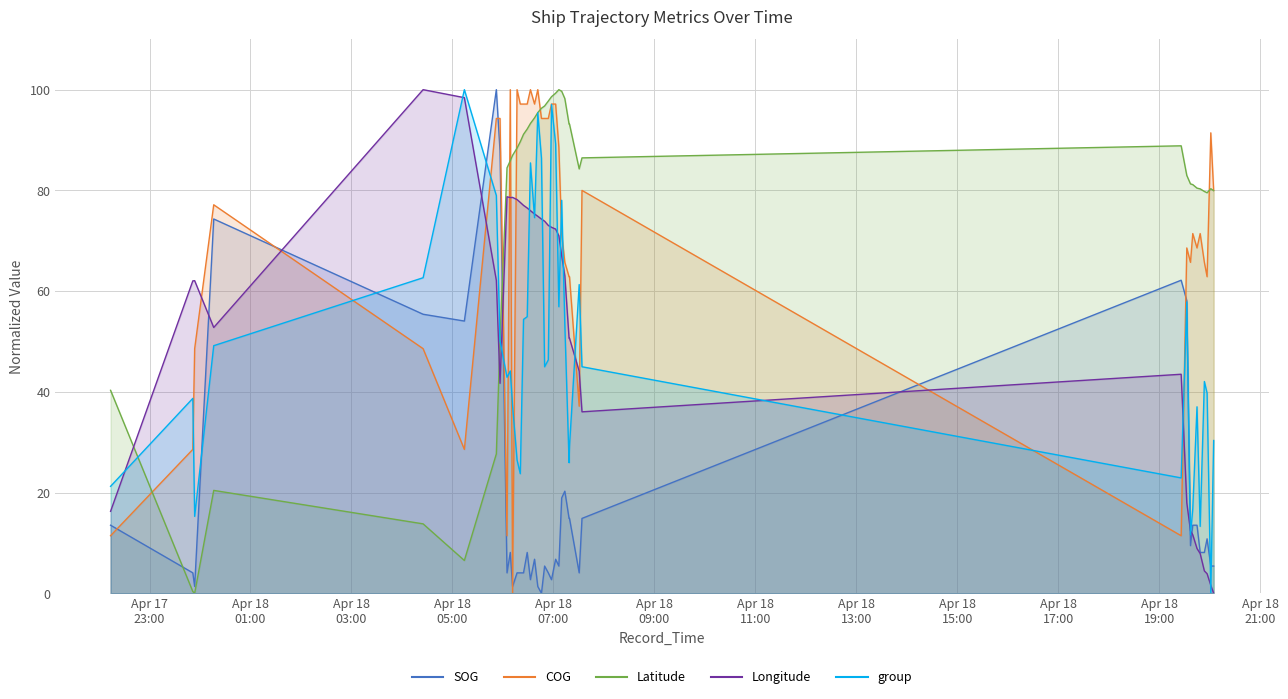

What is the label of the 31st point from the left?

2024-04-18 19:26:16